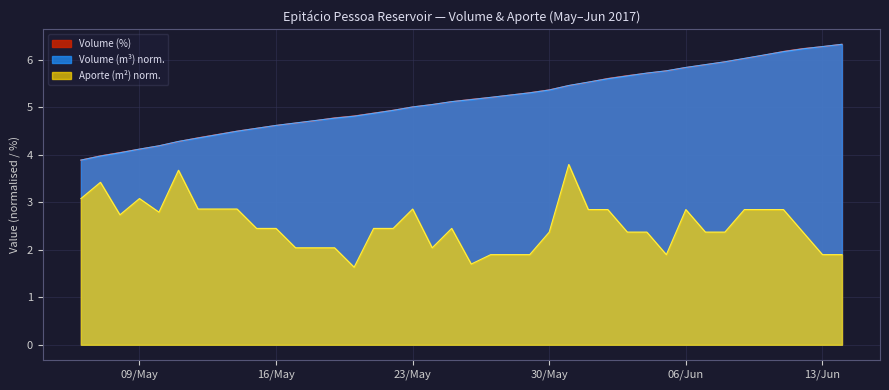

True or false: Volume (m³) norm. and Aporte (m²) norm. intersect in this chart.

False